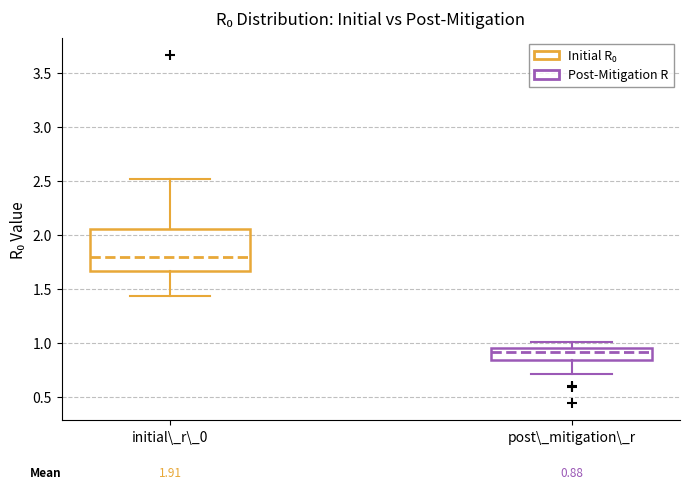

Which box has the highest median line?

initial\_r\_0